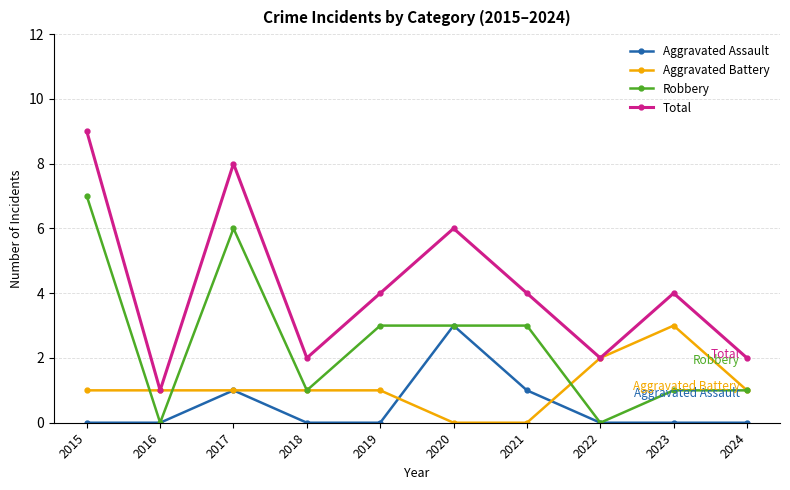

What are all the series names shown in the legend?

Aggravated Assault, Aggravated Battery, Robbery, Total